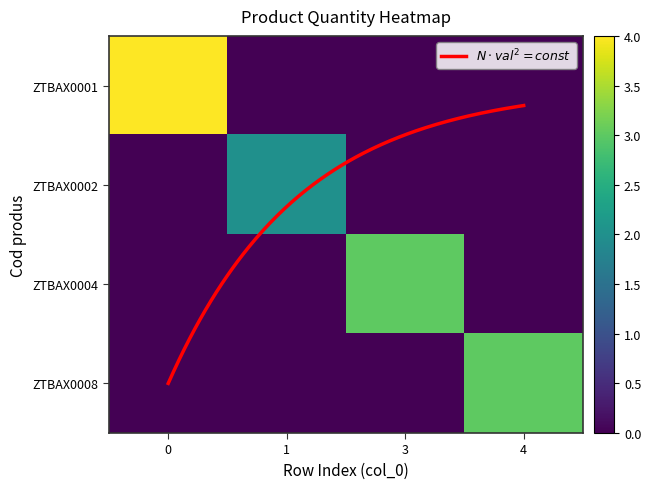

How many data points in ZTBAX0001 are above 0?

1